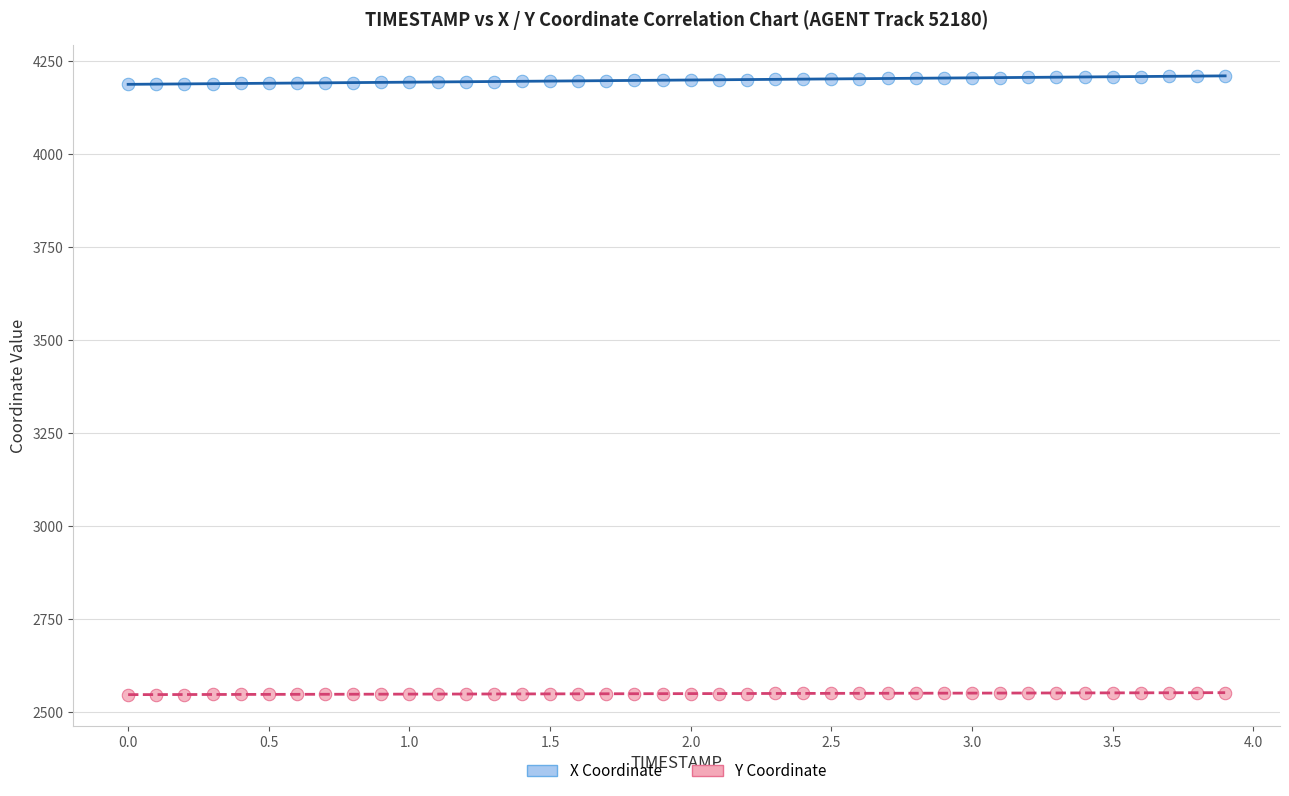

Across all data points, what is the range of Y values (max minus min)?

1664.2